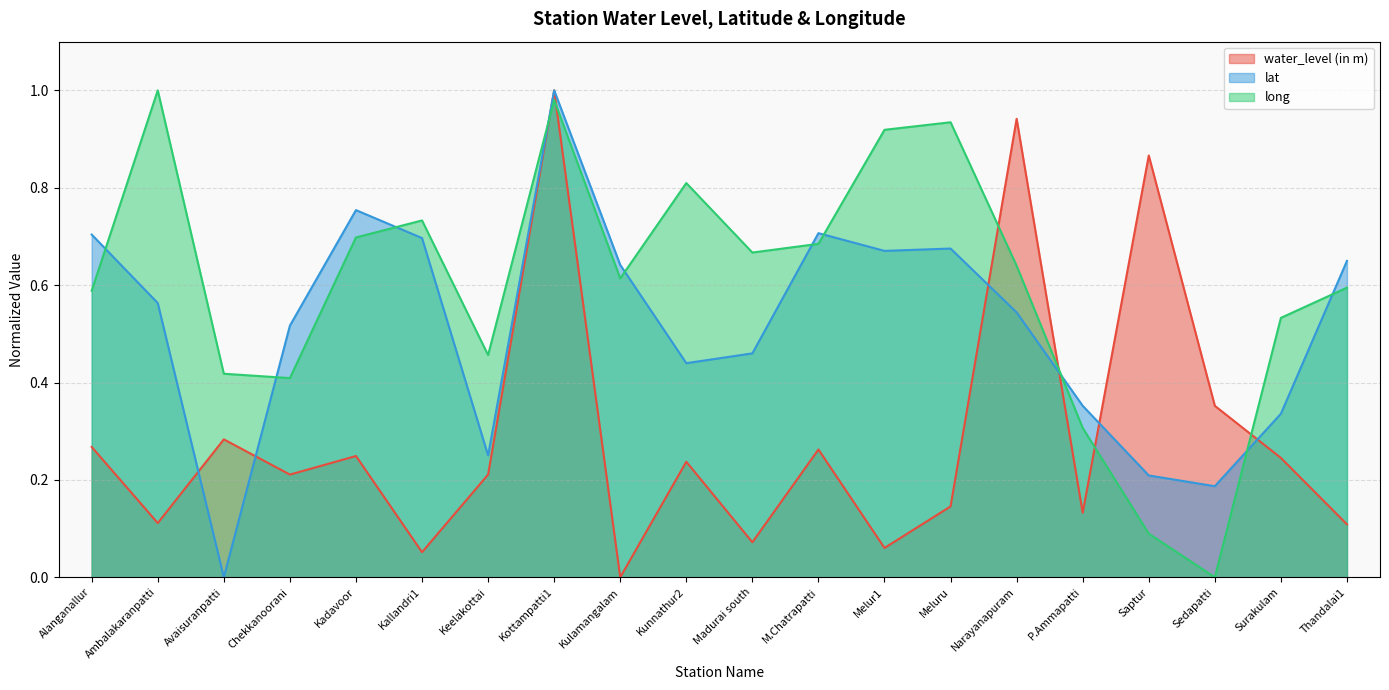

Between which two adjacent categories do long and lat first intersect?

Alanganallur and Ambalakaranpatti